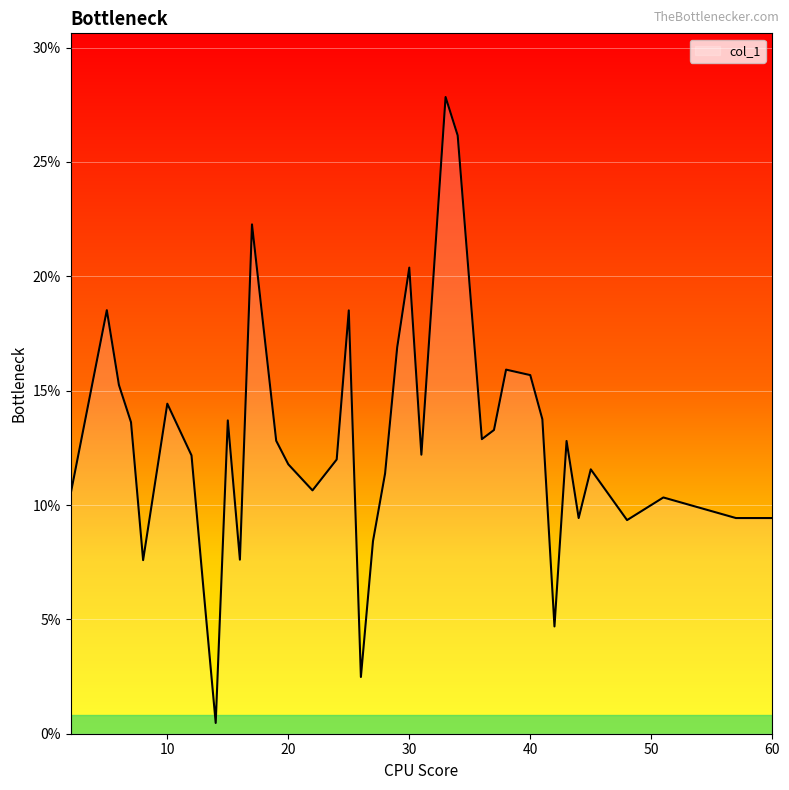

What is the maximum value shown in the chart?

27.8